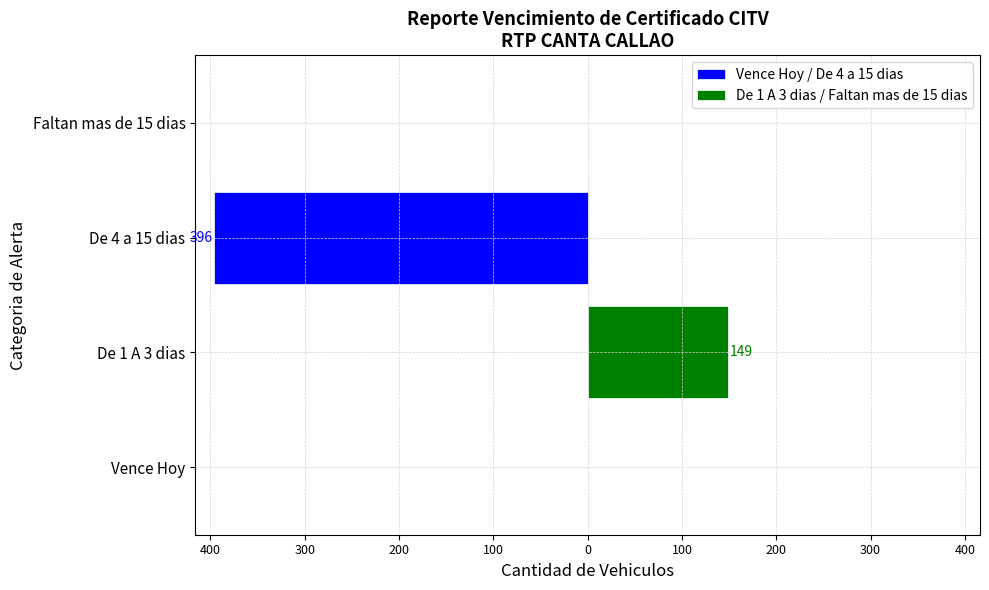

What are all the series names shown in the legend?

Vence Hoy / De 4 a 15 dias, De 1 A 3 dias / Faltan mas de 15 dias